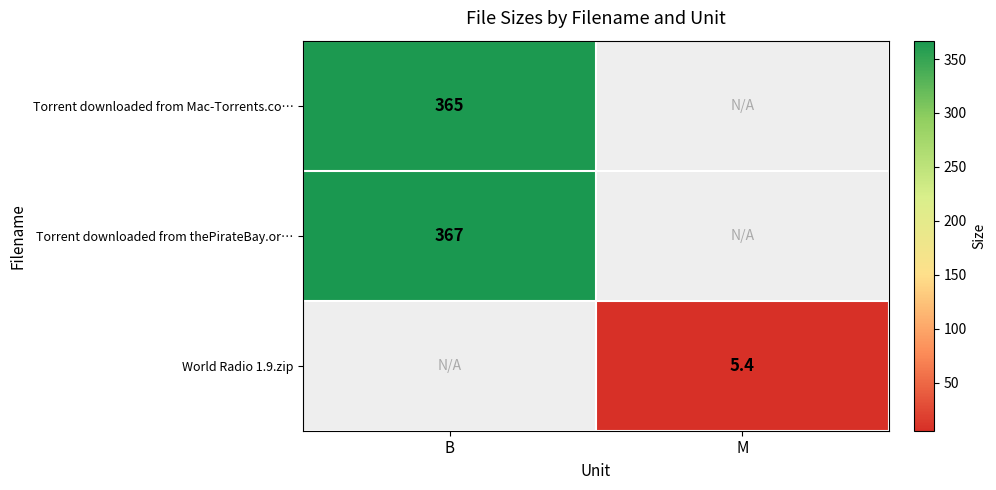

Is it true that World Radio 1.9.zip equals 5.4 at M?

True